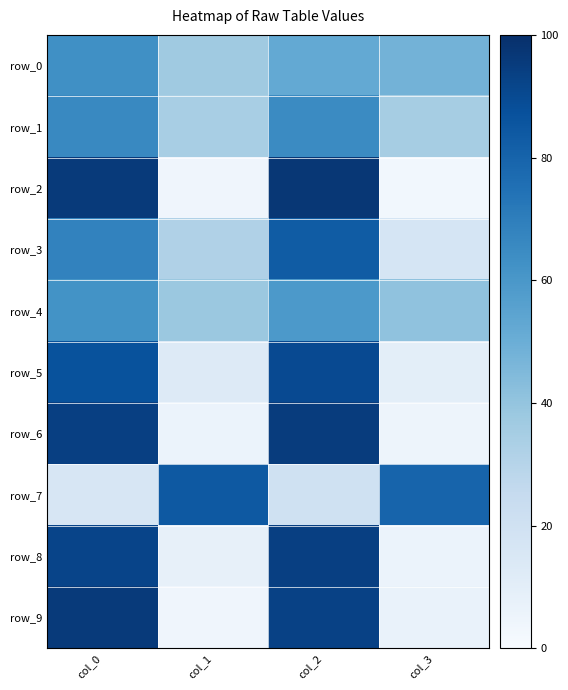

Rank the series by their maximum value, from highest to lowest.

row_2, row_9, row_6, row_8, row_5, row_7, row_3, row_1, row_0, row_4